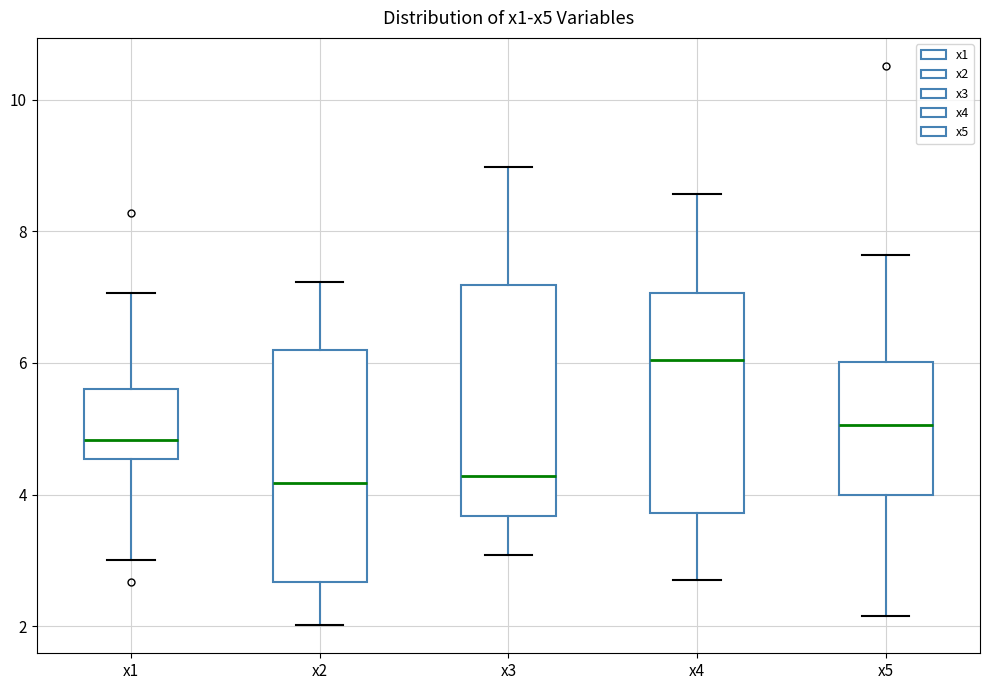

Which box's median line is the highest?

x4